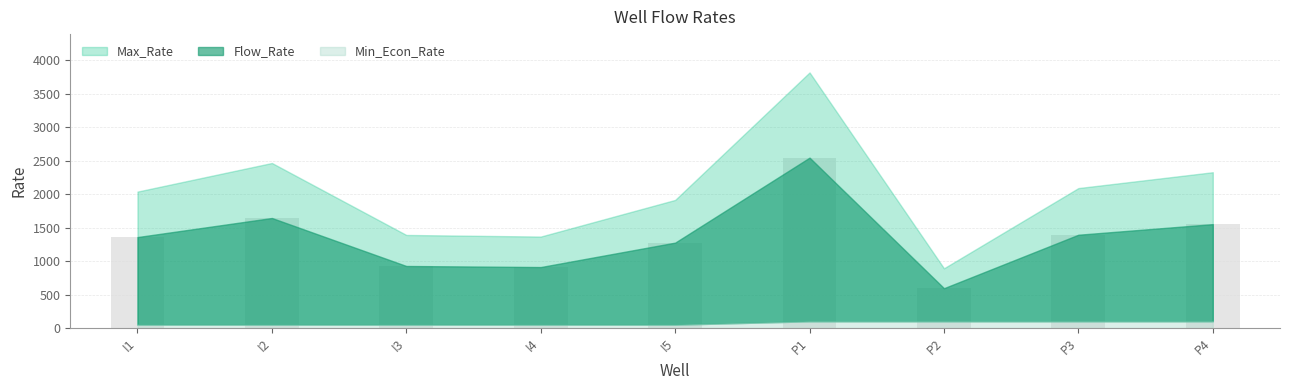

What is the sum of the values at P2 and I5?

1871